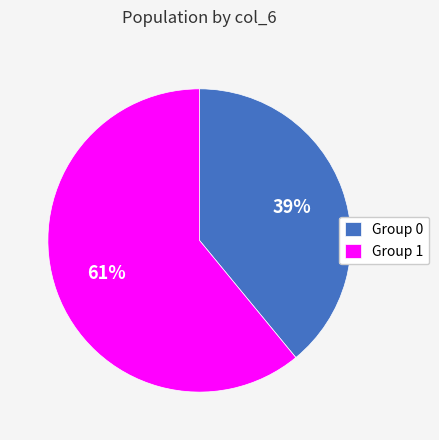

Between Group 1 and Group 0, which is larger?

Group 1